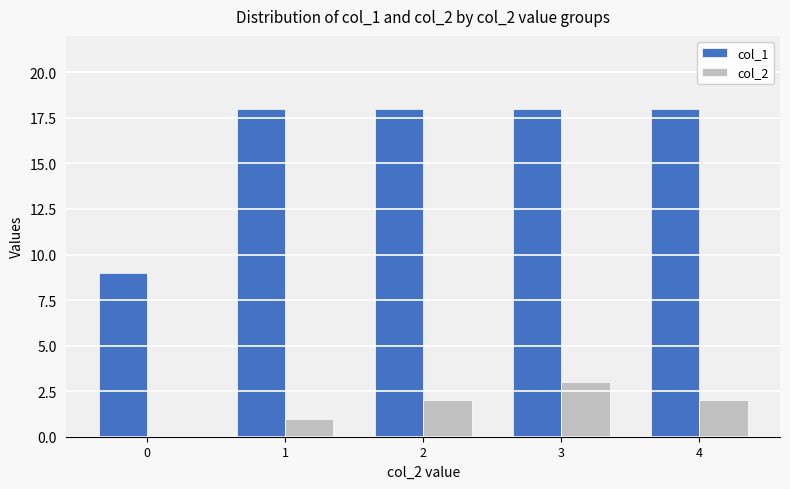

What is the greatest value displayed?

18